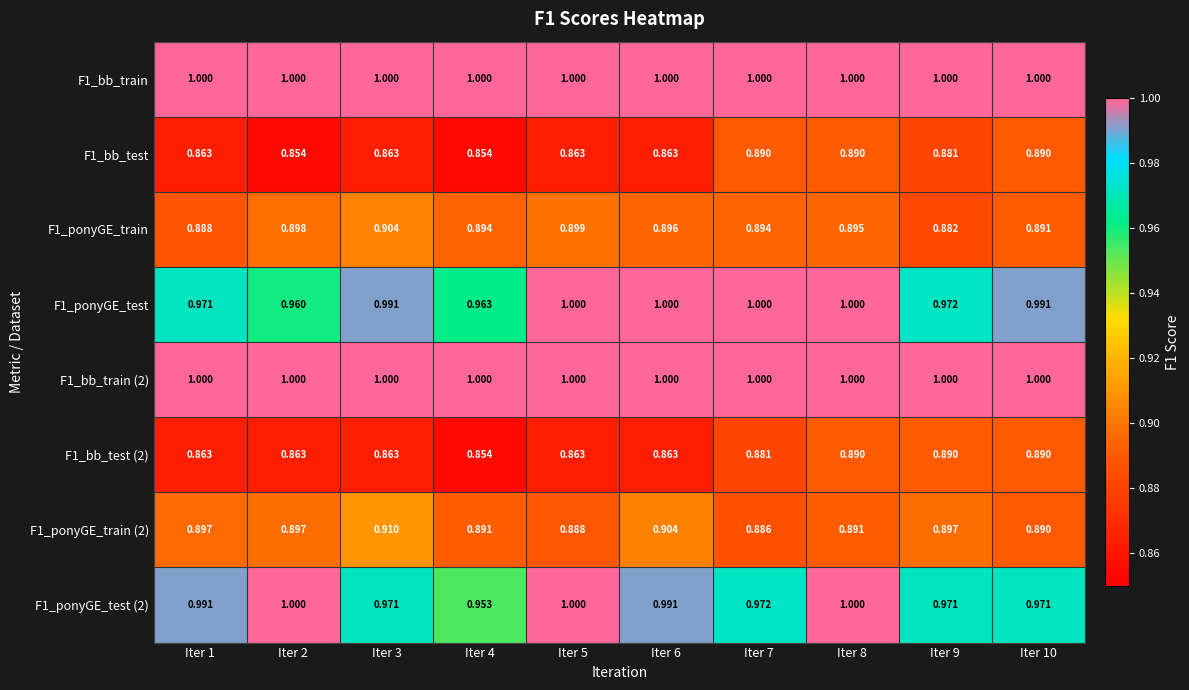

Is the value of F1_ponyGE_train (2) at Iter 9 greater than the value of F1_ponyGE_test (2) at Iter 6?

No